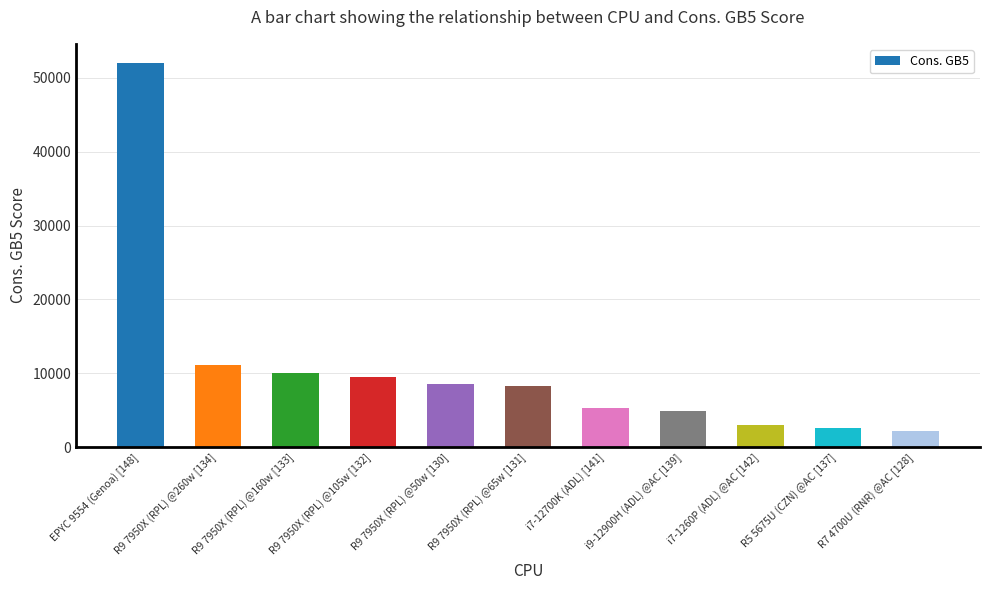

At which category does the chart reach its peak across all series?

EPYC 9554 (Genoa) [148]